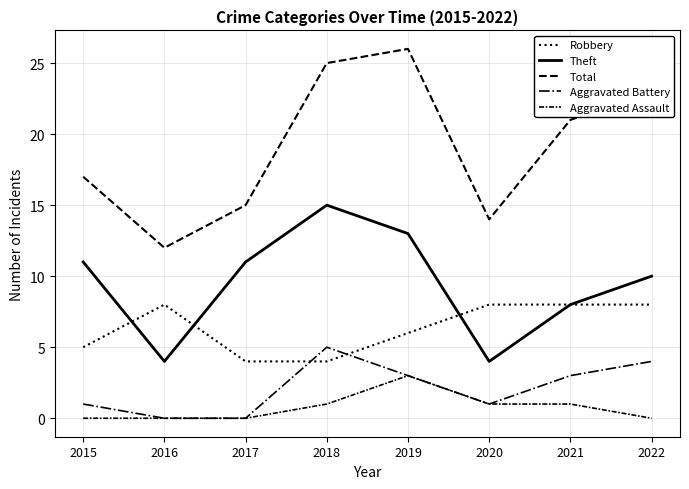

The value of Aggravated Battery at 2021 is 3. True or false?

True